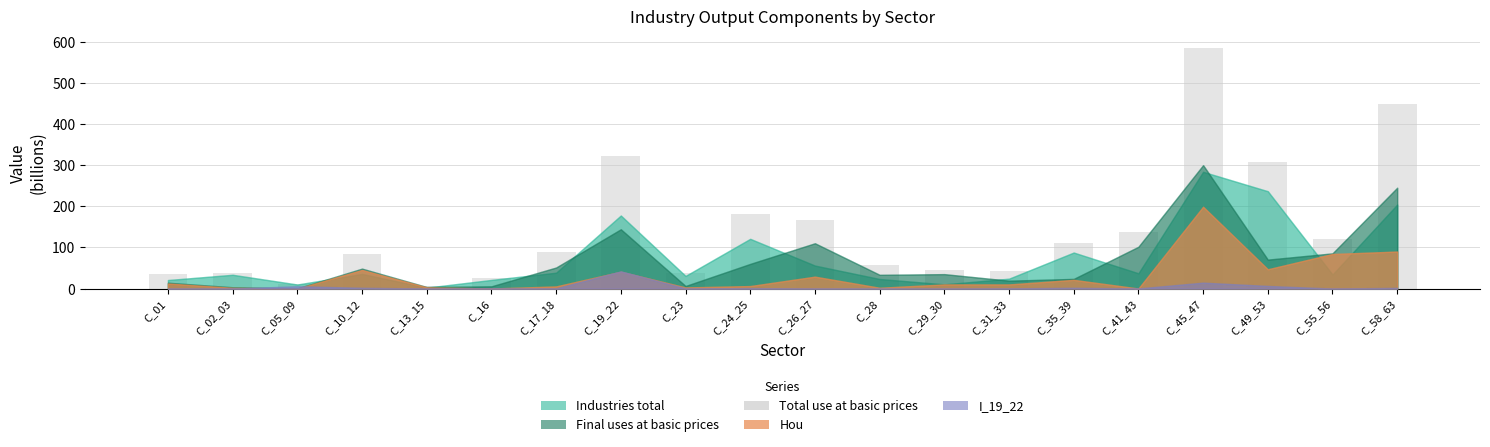

At which category does the chart reach its peak across all series?

C_45_47